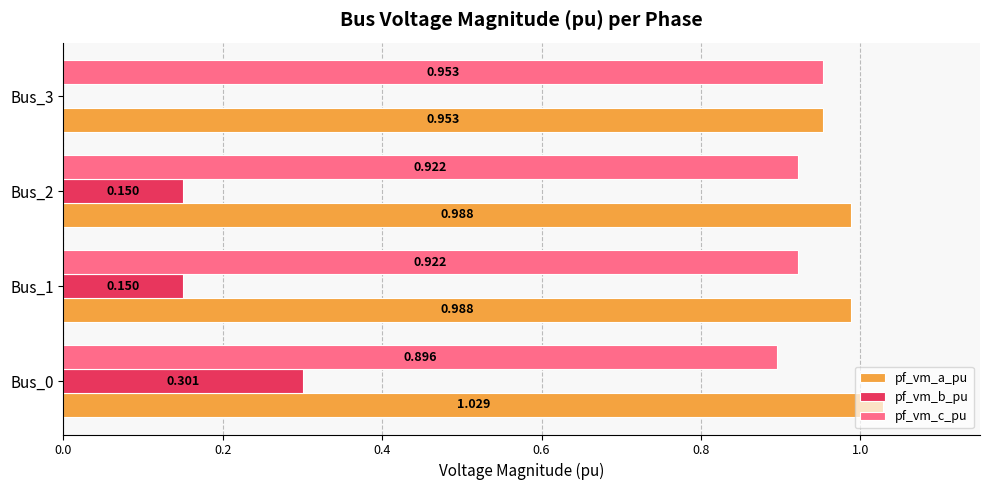

Which series has the largest total across all categories?

pf_vm_a_pu